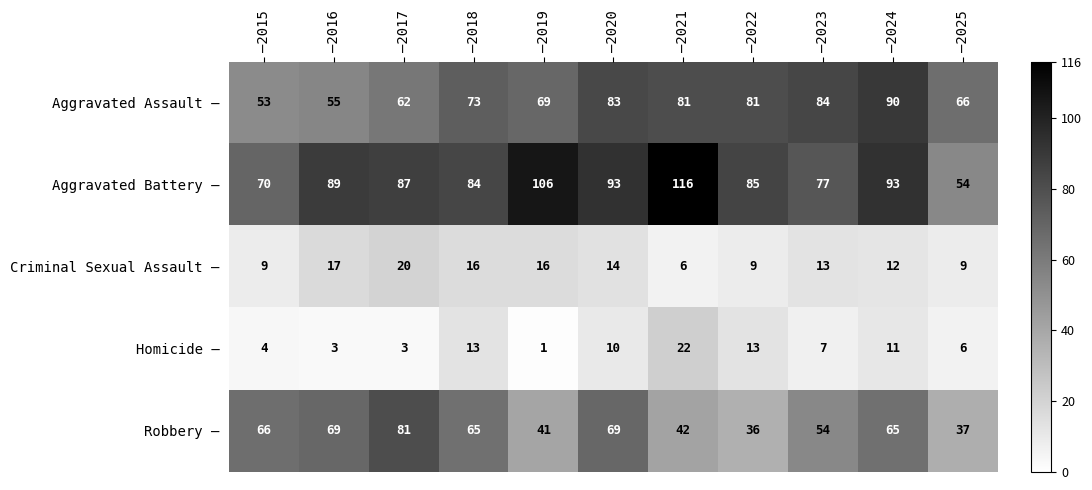

What is the difference between the highest and lowest values at –2017?

84